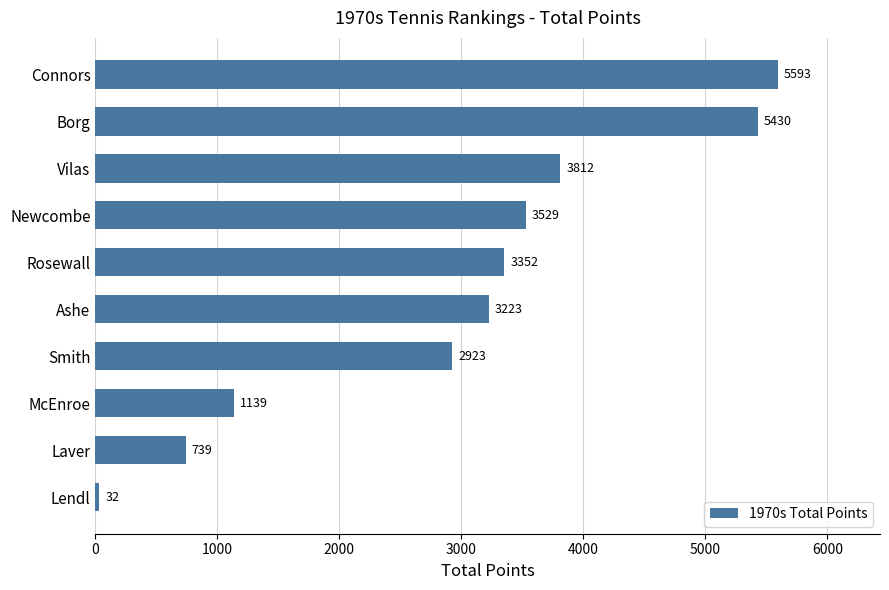

Where is the data nearest to the value 2812?

Smith